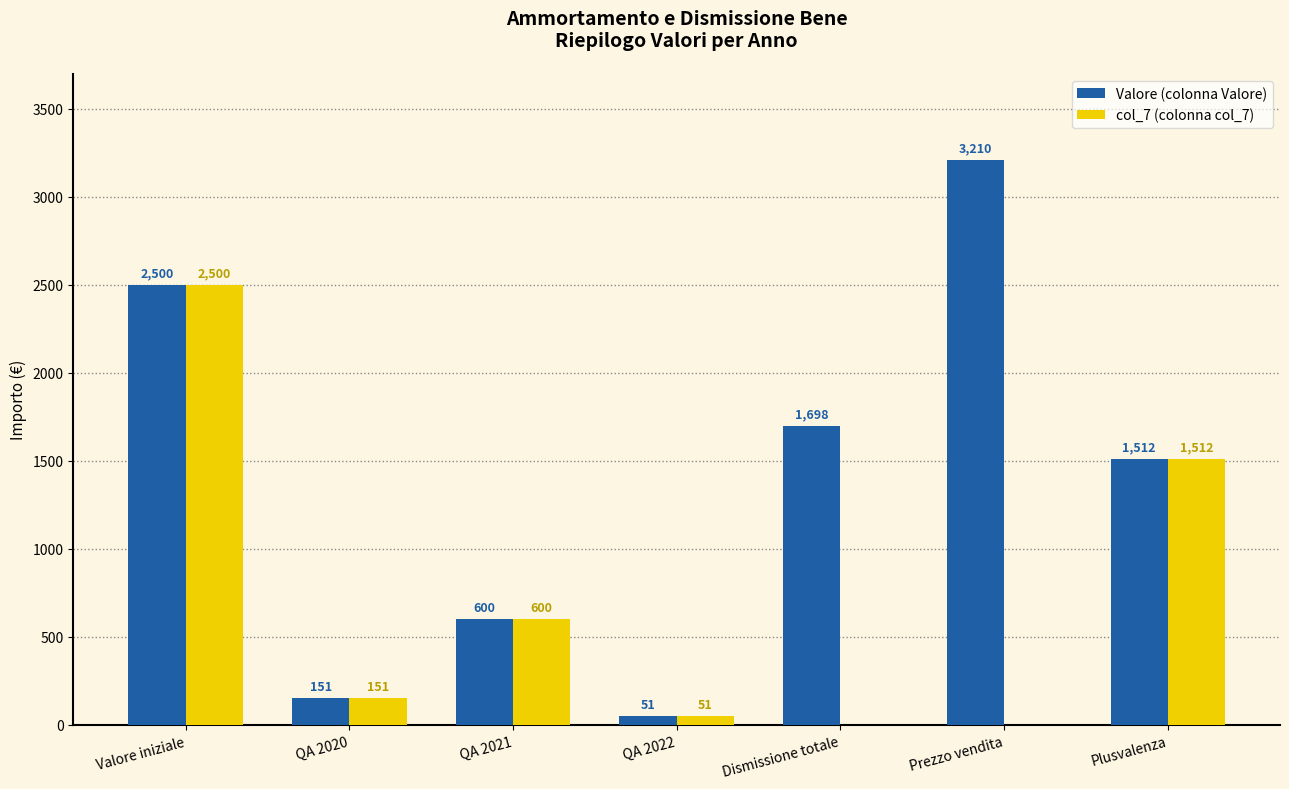

How many data points does each series have?

7